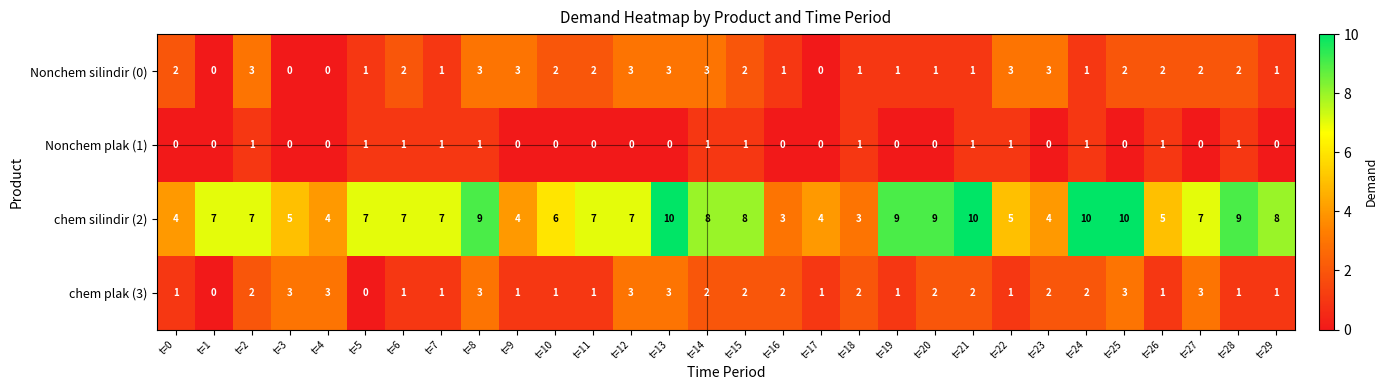

What is the sum of all Nonchem plak (1) values?

13